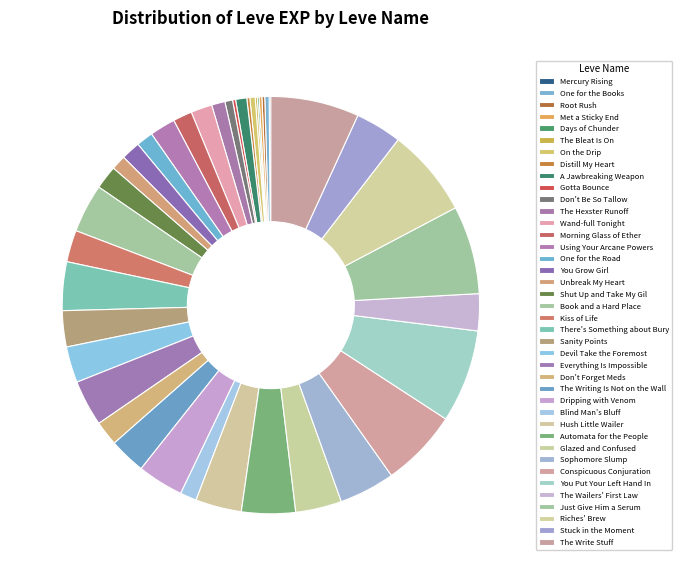

Is it true that Gotta Bounce is 9% of the pie?

False